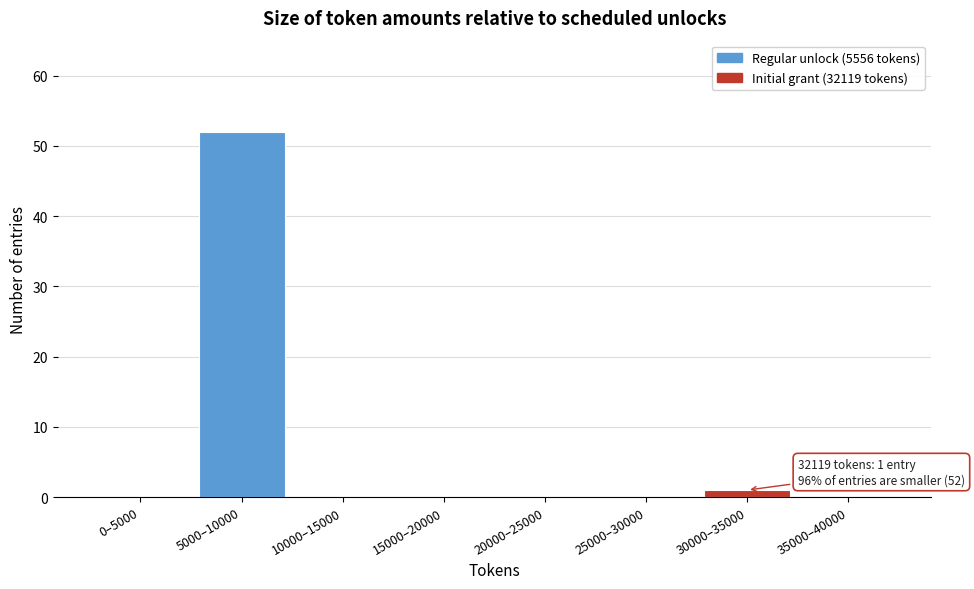

Reading left to right, what are all the values shown in this chart?

0–5000=0	5000–10000=52	10000–15000=0	15000–20000=0	20000–25000=0	25000–30000=0	30000–35000=1	35000–40000=0